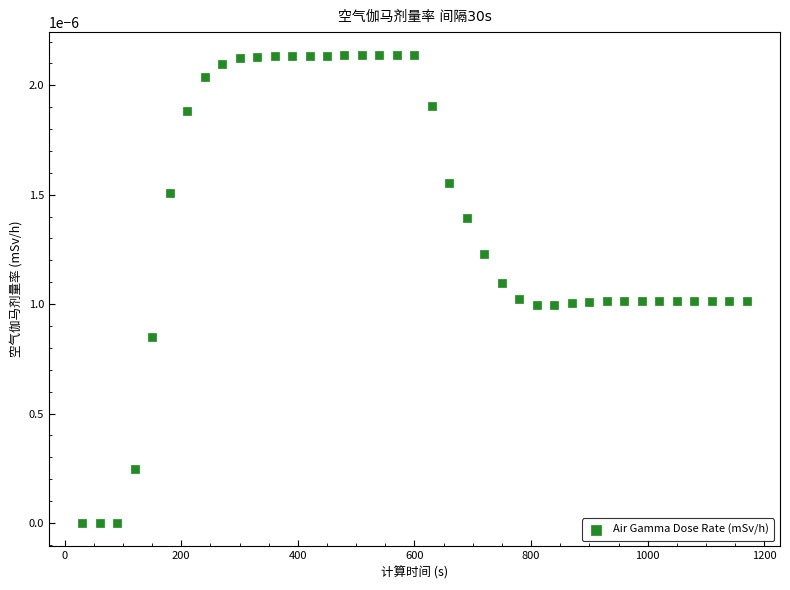

What is the range of X values (max minus min)?

1140.0